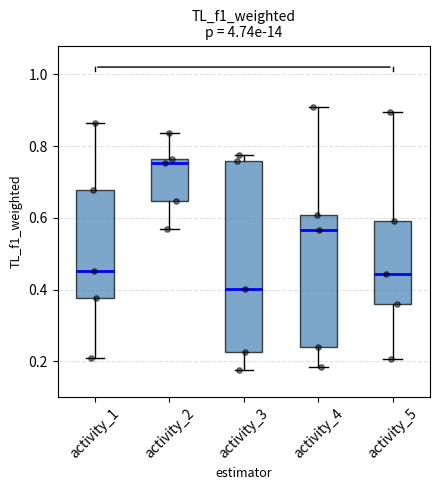

Which box has the highest median line?

activity_2